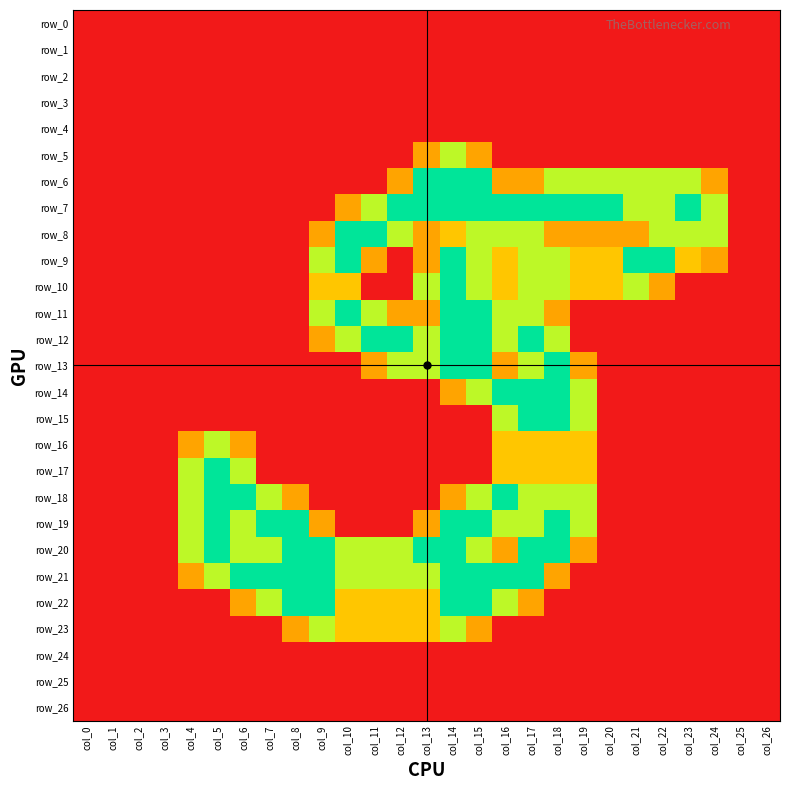

The row_8 series shows 1.3 at col_18. True or false?

False